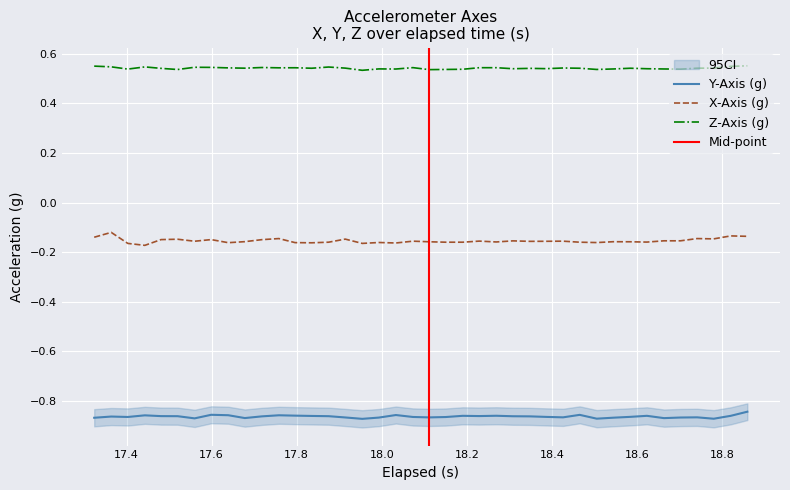

True or false: Y-Axis (g) and X-Axis (g) cross at least once.

False